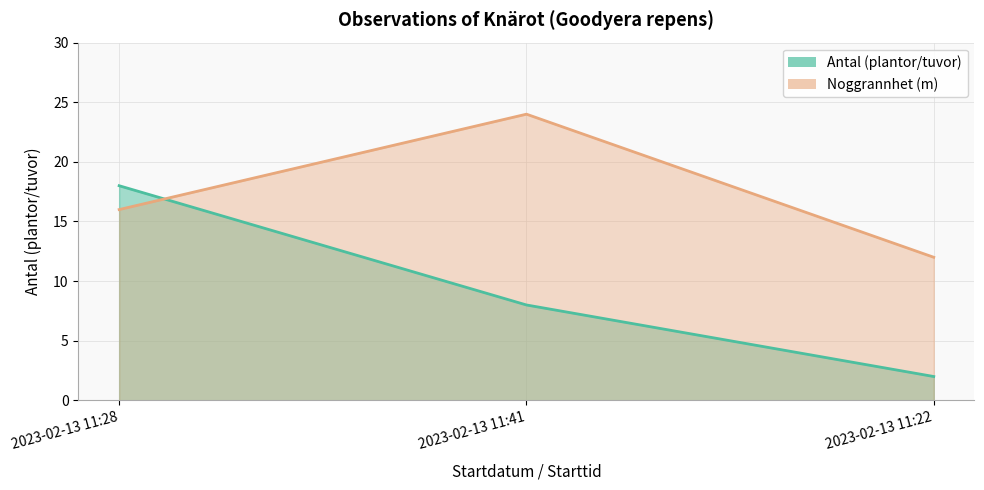

What are all the series names shown in the legend?

Antal, Noggrannhet